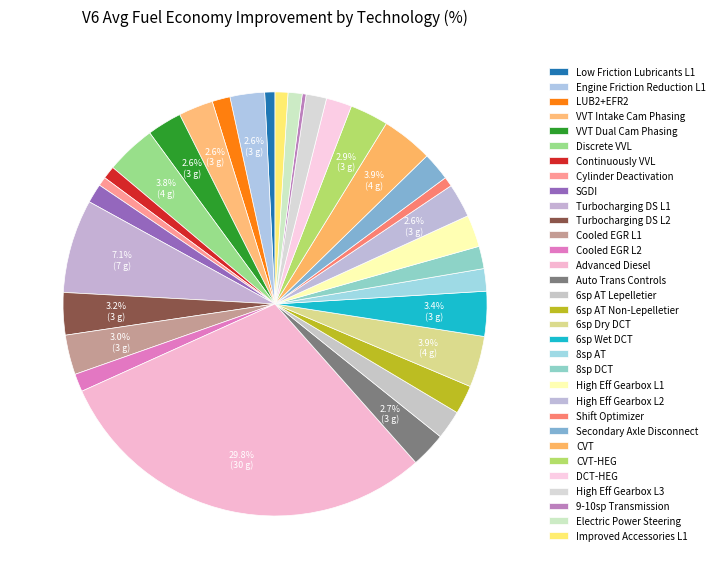

Count the number of slices in the pie.

32